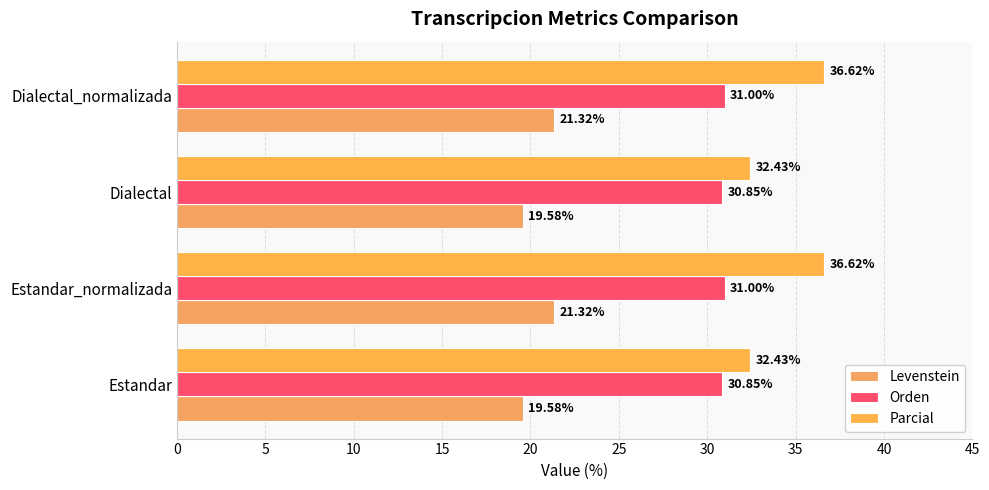

What is the sum of all Levenstein values?

81.8